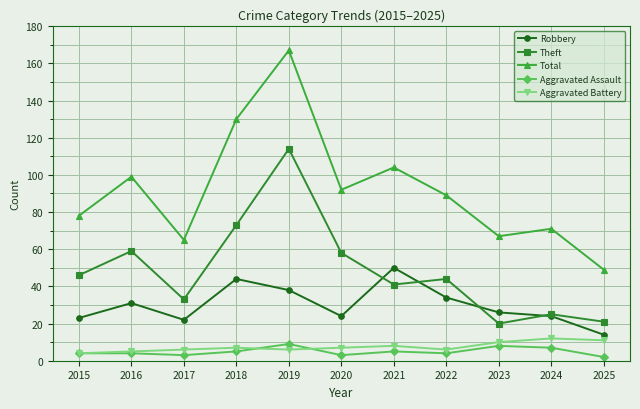

What is the difference between the maximum and minimum values in the Total series?

118